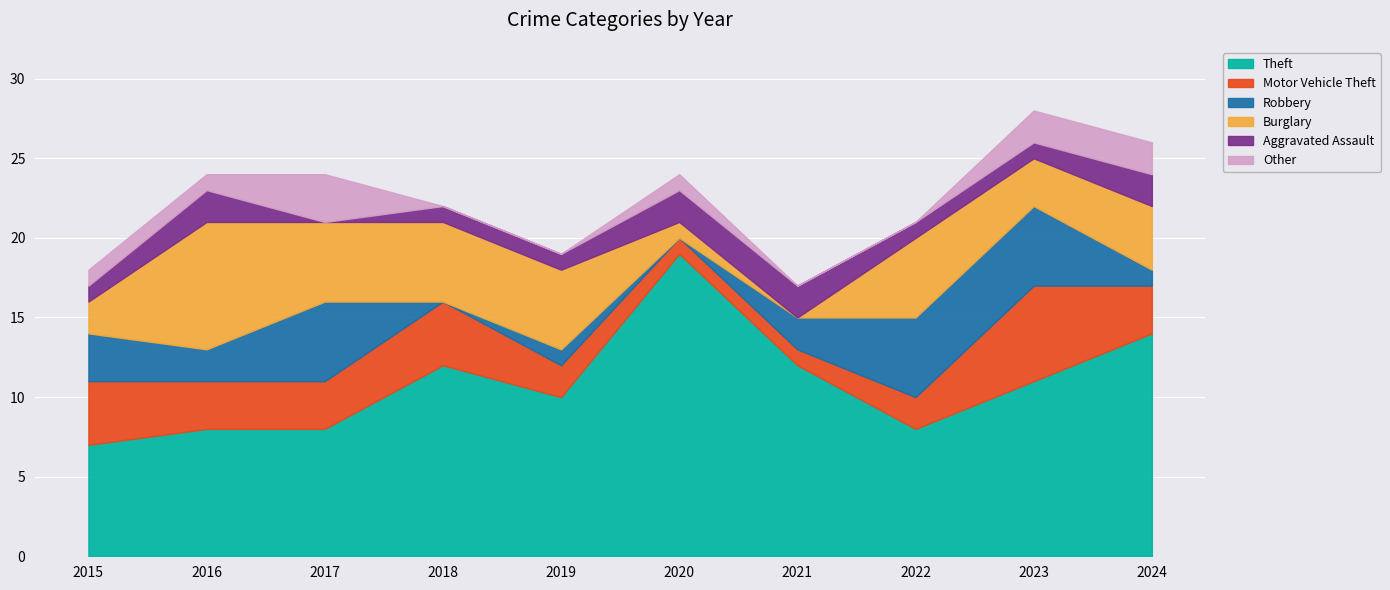

True or false: Theft has more than 1 interior local peaks.

True